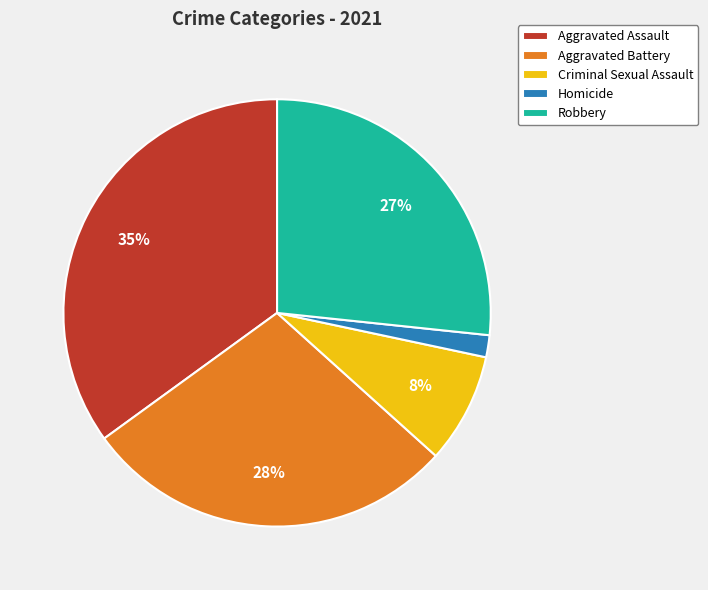

To the nearest percent, what percentage of the pie is Aggravated Battery?

28%